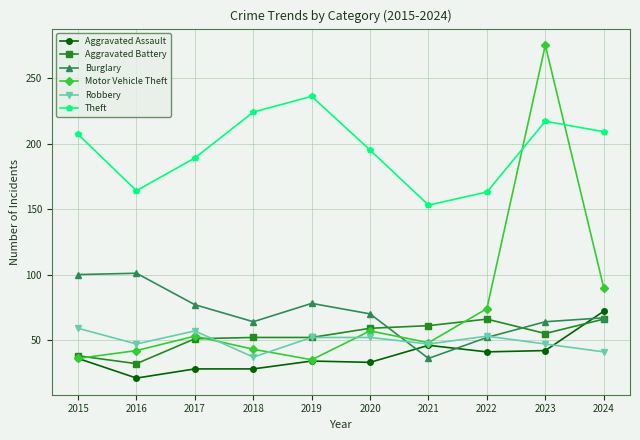

How many data points in Aggravated Battery are less than 55?

5